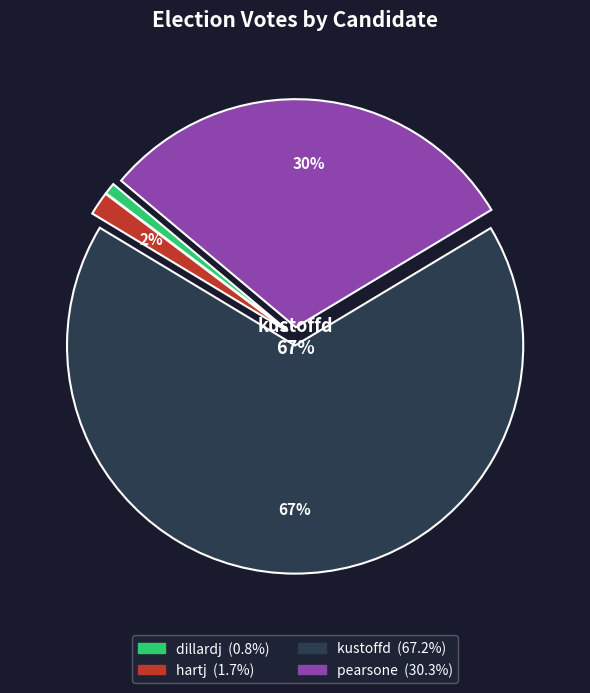

To the nearest percent, what is the difference between the largest and smallest slice percentages?

66%